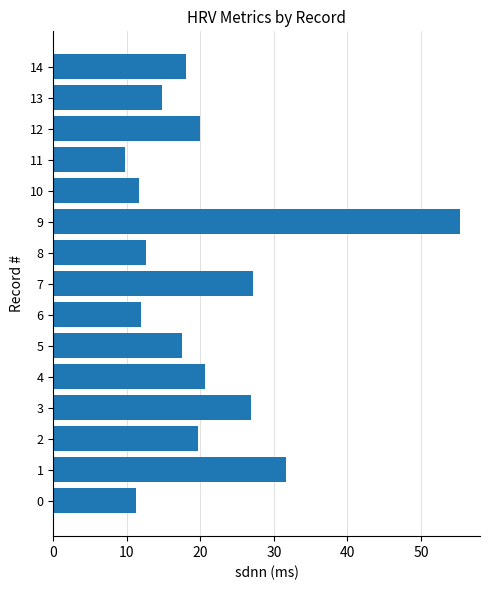

Where is the data nearest to the value 32?

1